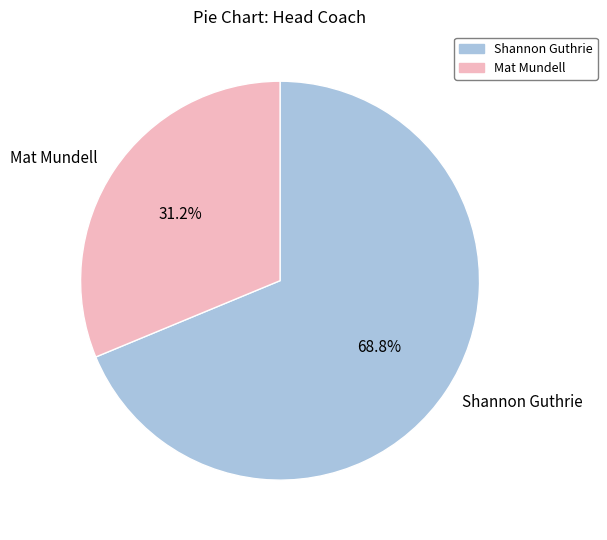

What is the largest slice in the pie chart?

Shannon Guthrie